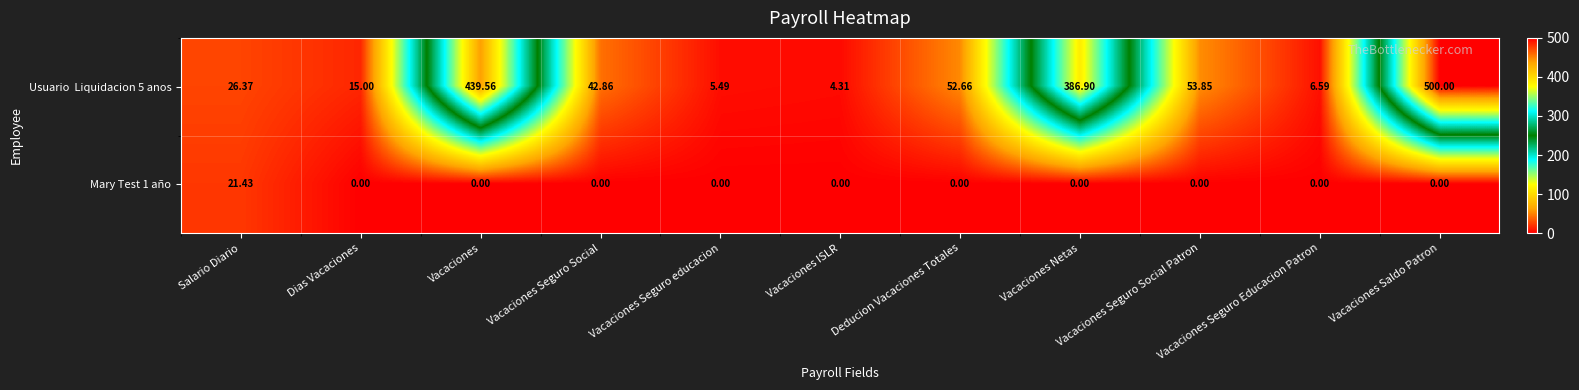

How many distinct data groups are displayed?

2